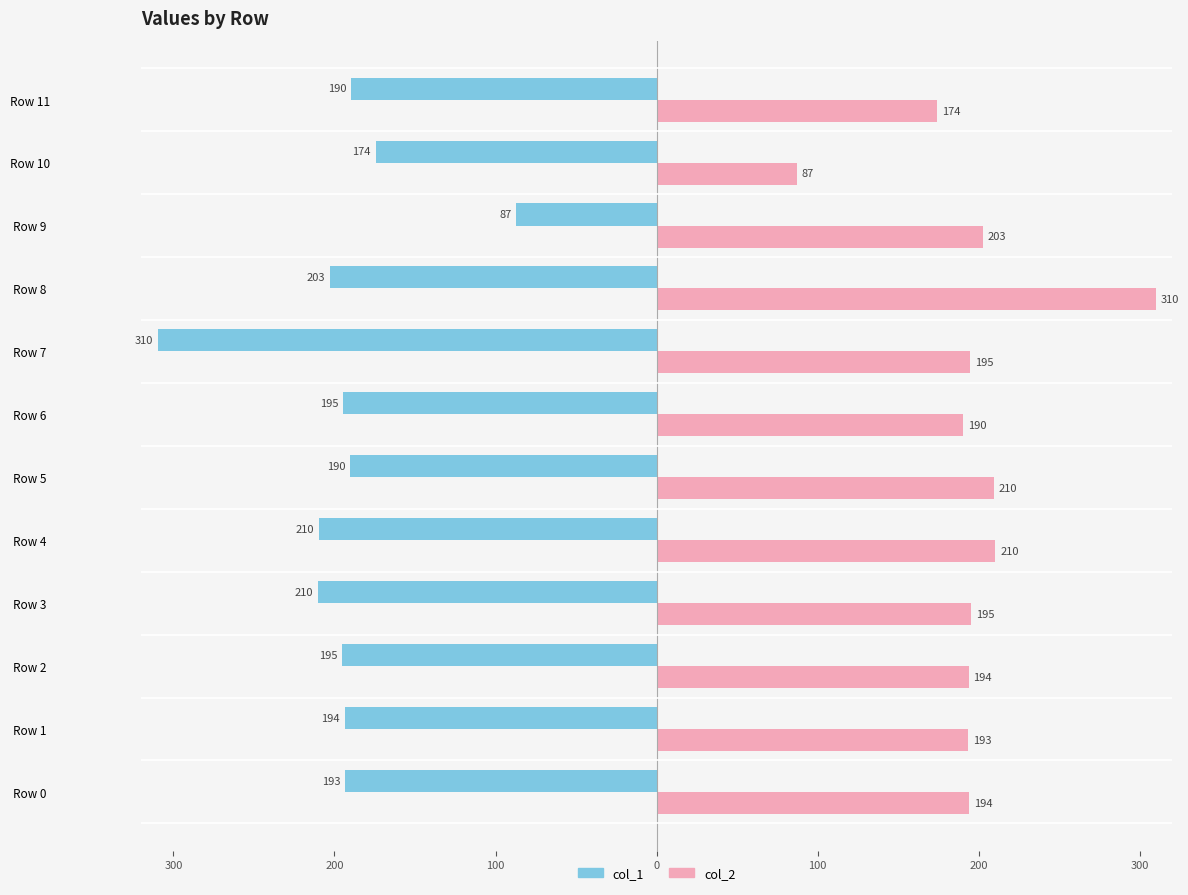

What is the label of the 1st bar from the right?

11